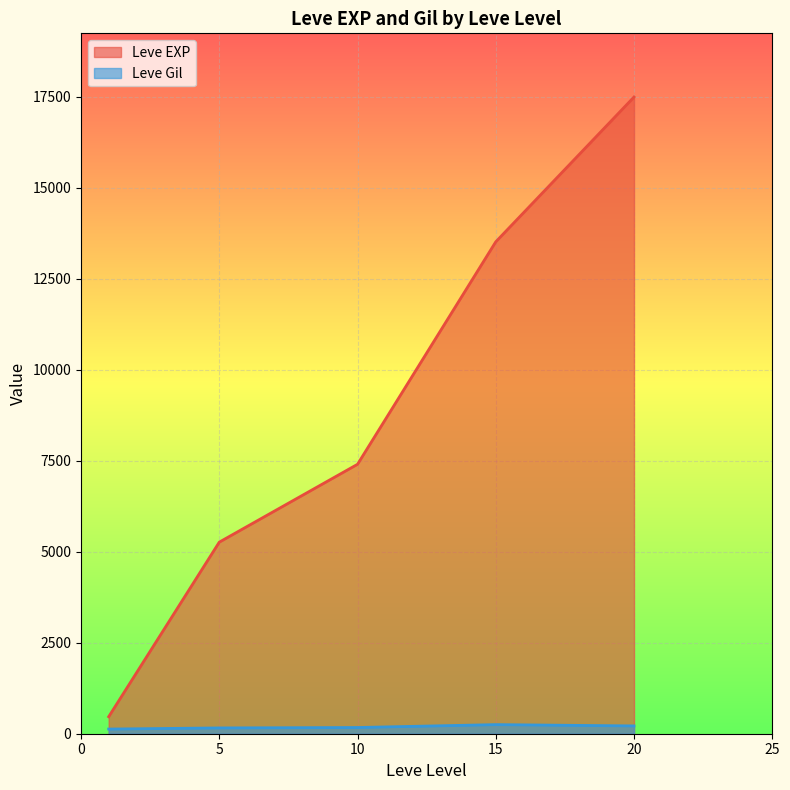

Which series has the largest range (max minus min)?

Leve EXP